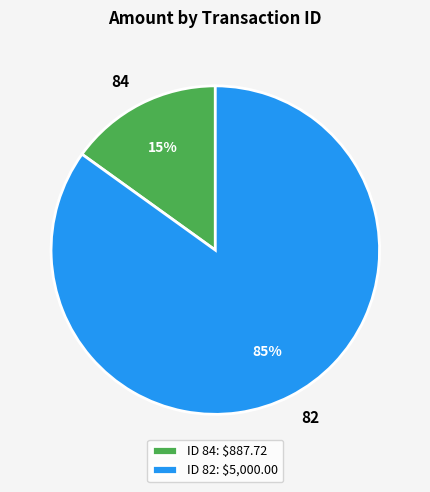

Between 84 and 82, which is larger?

82